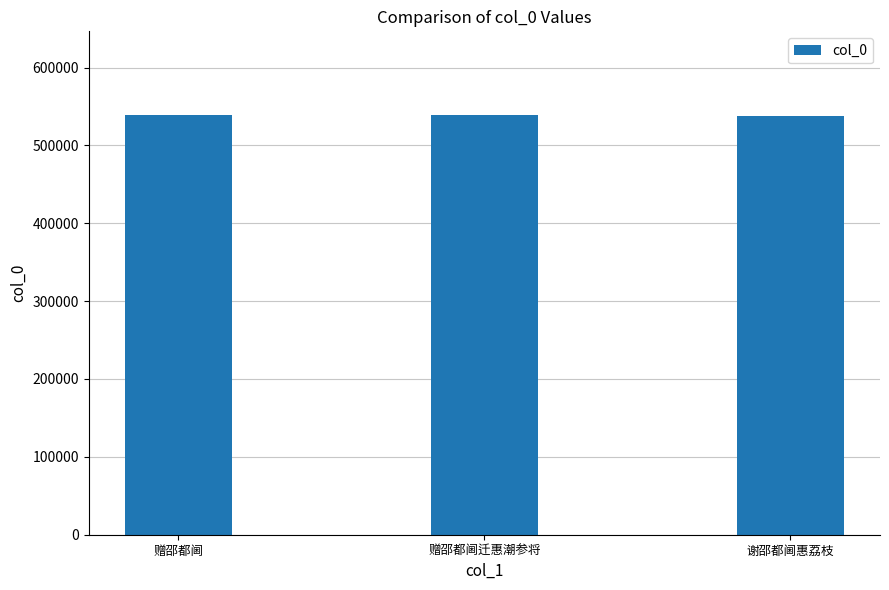

What is the ratio of the value at 谢邵都阃惠荔枝 to the value at 赠邵都阃迁惠潮参将?

1.0